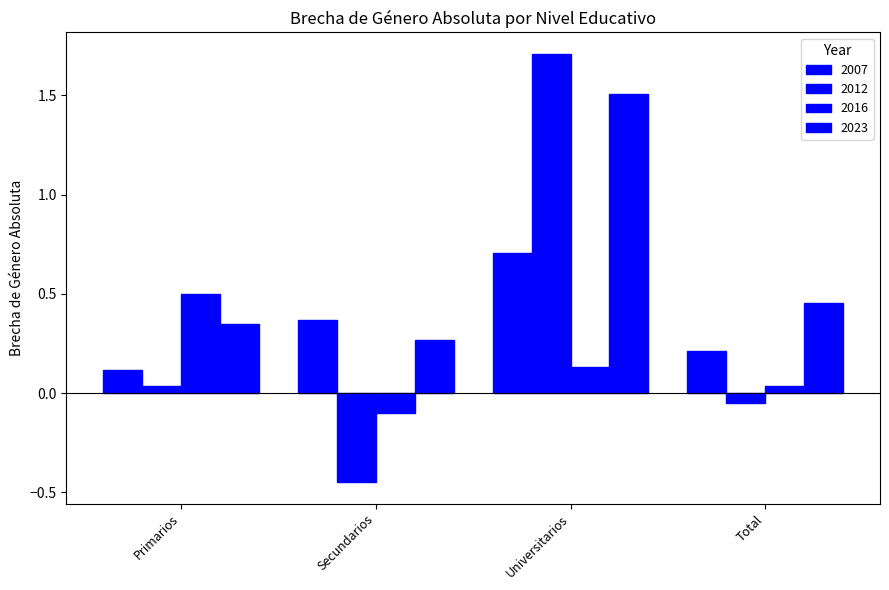

At which label is 2007 closest to 0?

Primarios